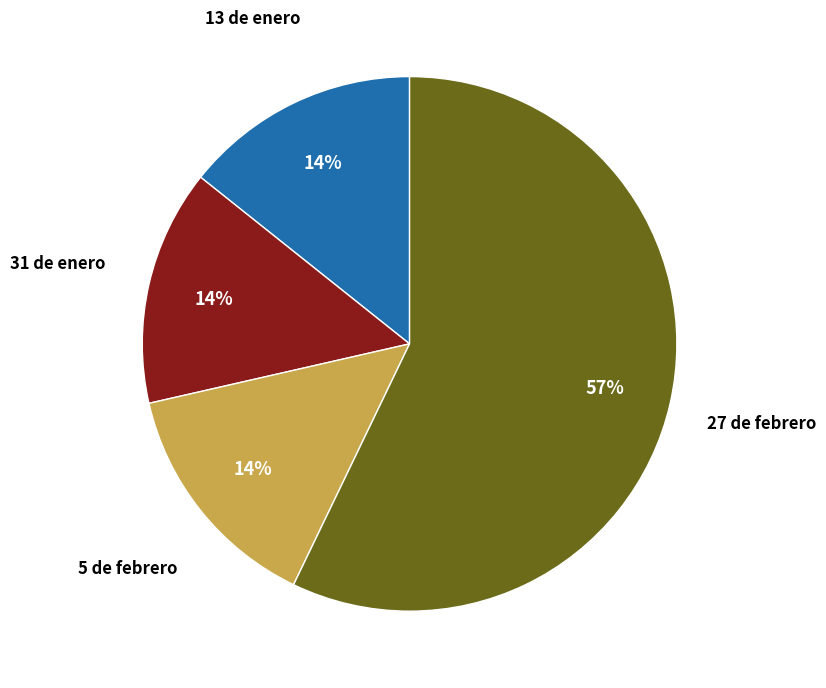

Does any single category account for the majority?

Yes